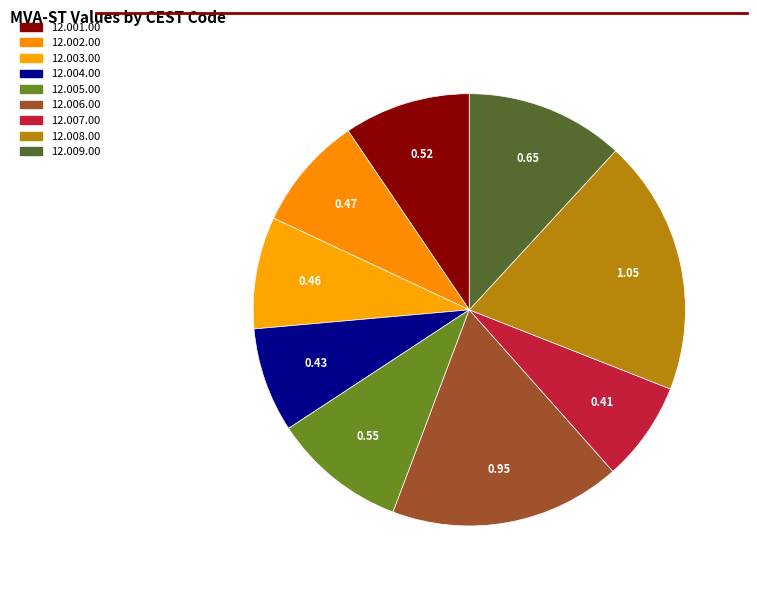

To the nearest percent, what is the difference between the 12.001.00 and 12.004.00 slice percentages?

2%